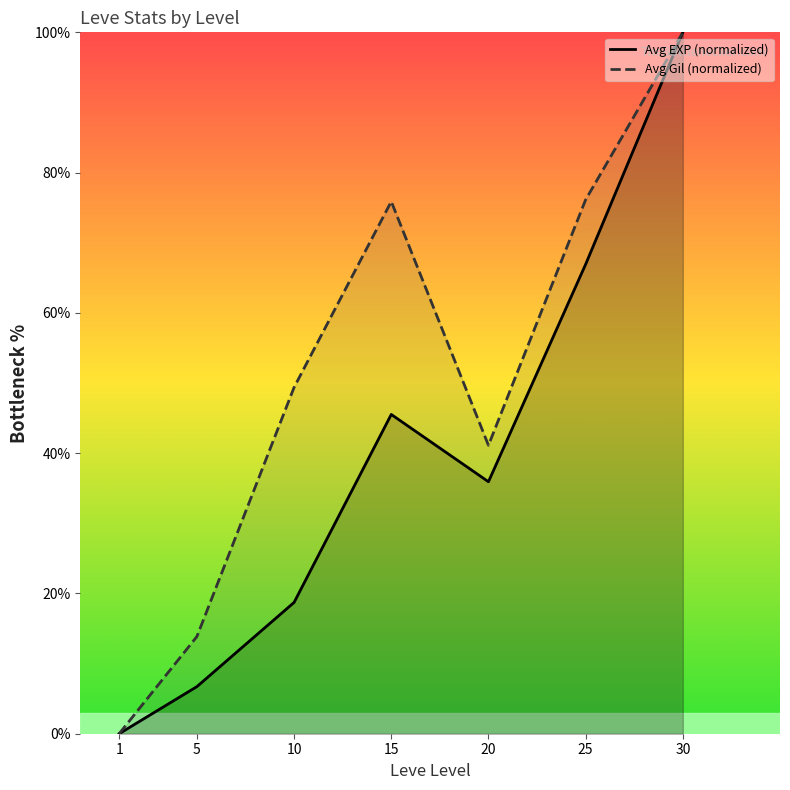

What is the difference between the Avg Gil (normalized) values at 25 and 30?

23.9